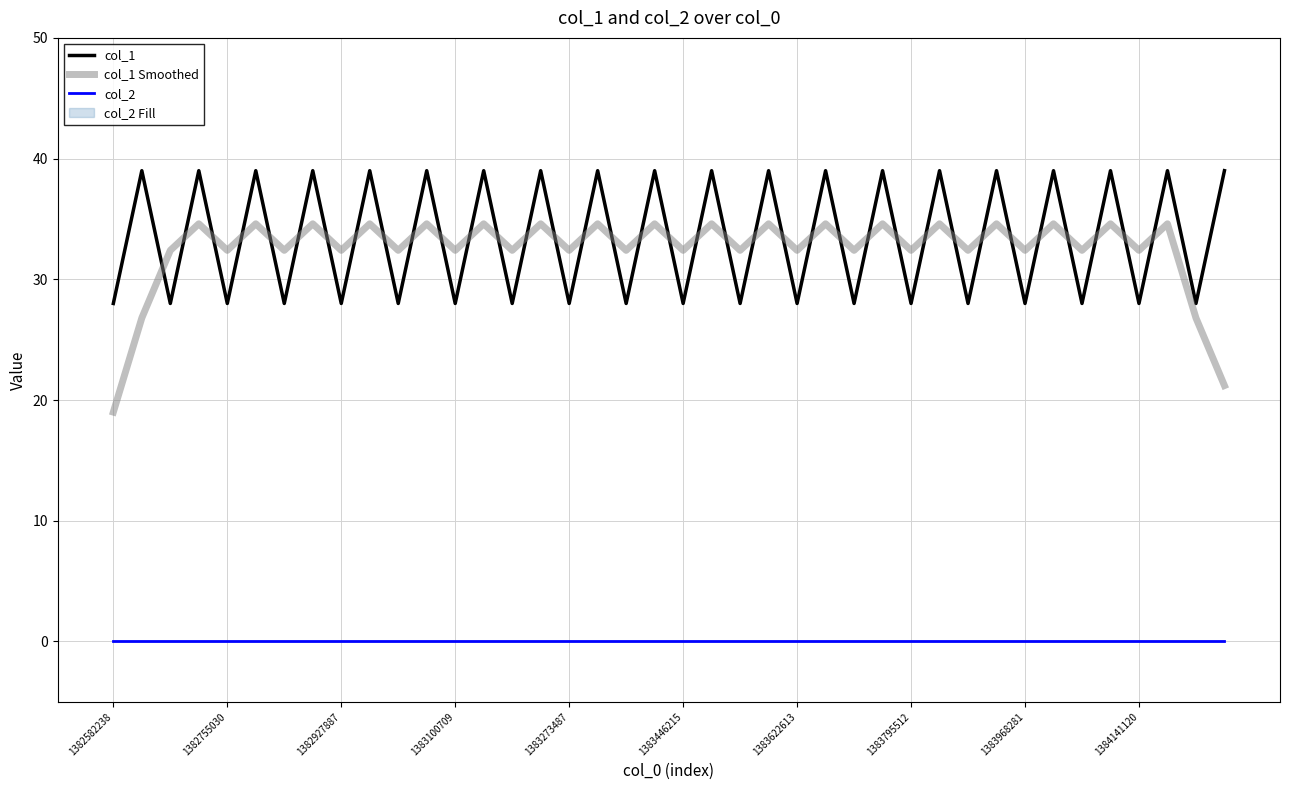

Does the chart display data point markers on the line(s)?

No